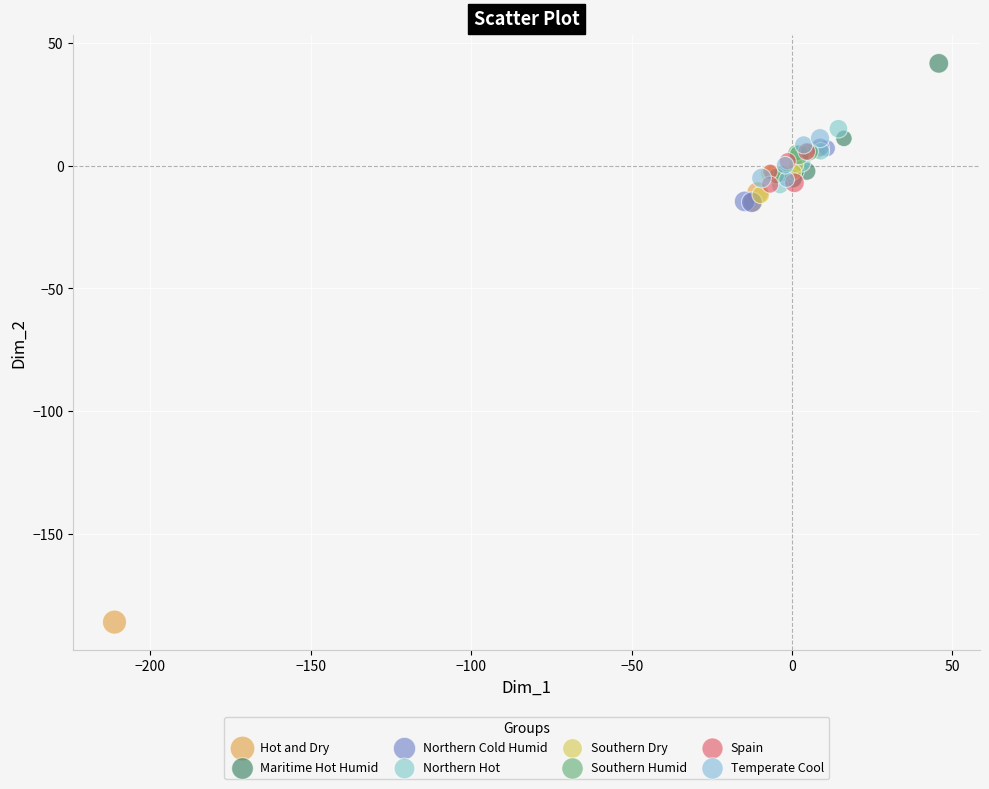

Which series contains the lowest Y value?

Hot and Dry